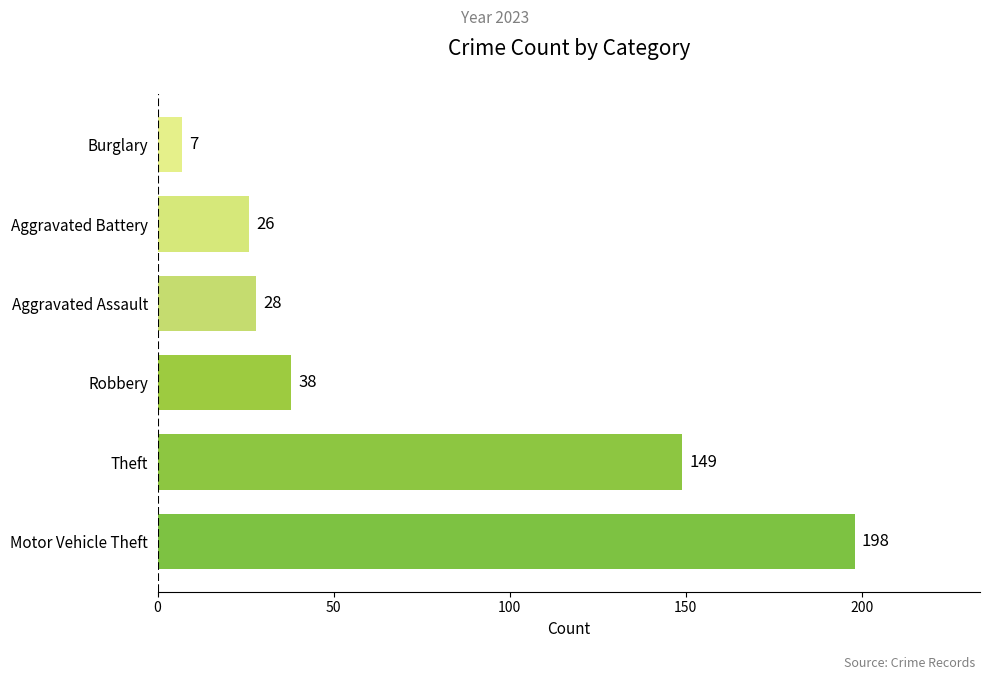

What is the difference between the maximum and second lowest values?

172